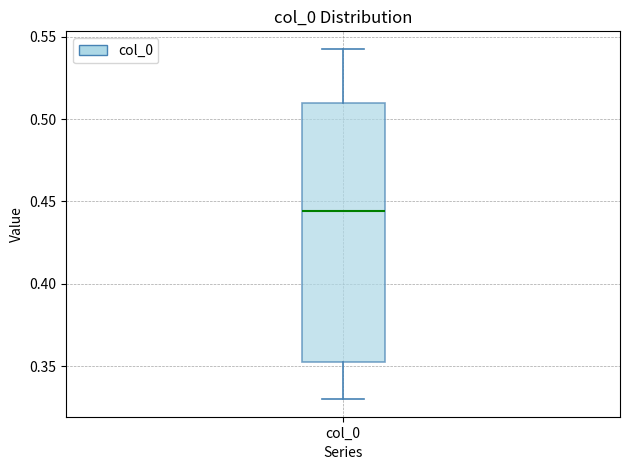

Where is the upper edge of the box for col_0 on the y-axis? The values are not printed on the chart, so give them approximately, as read against the axis.

0.510